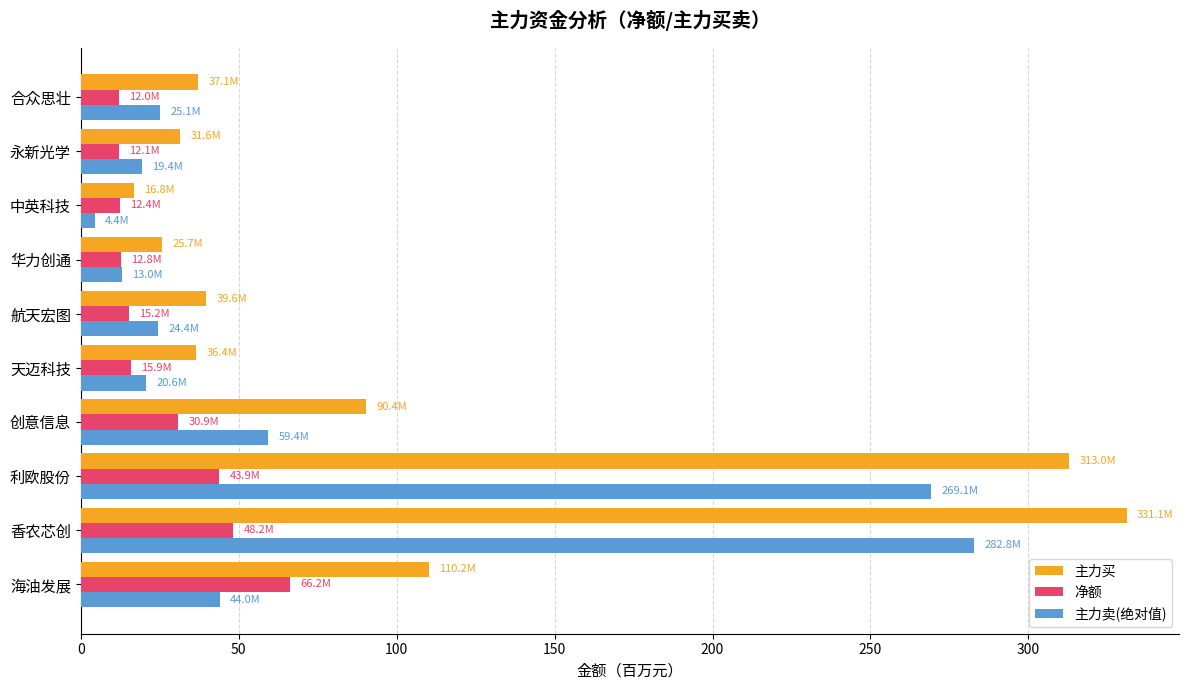

Which series has the widest spread of values?

主力买